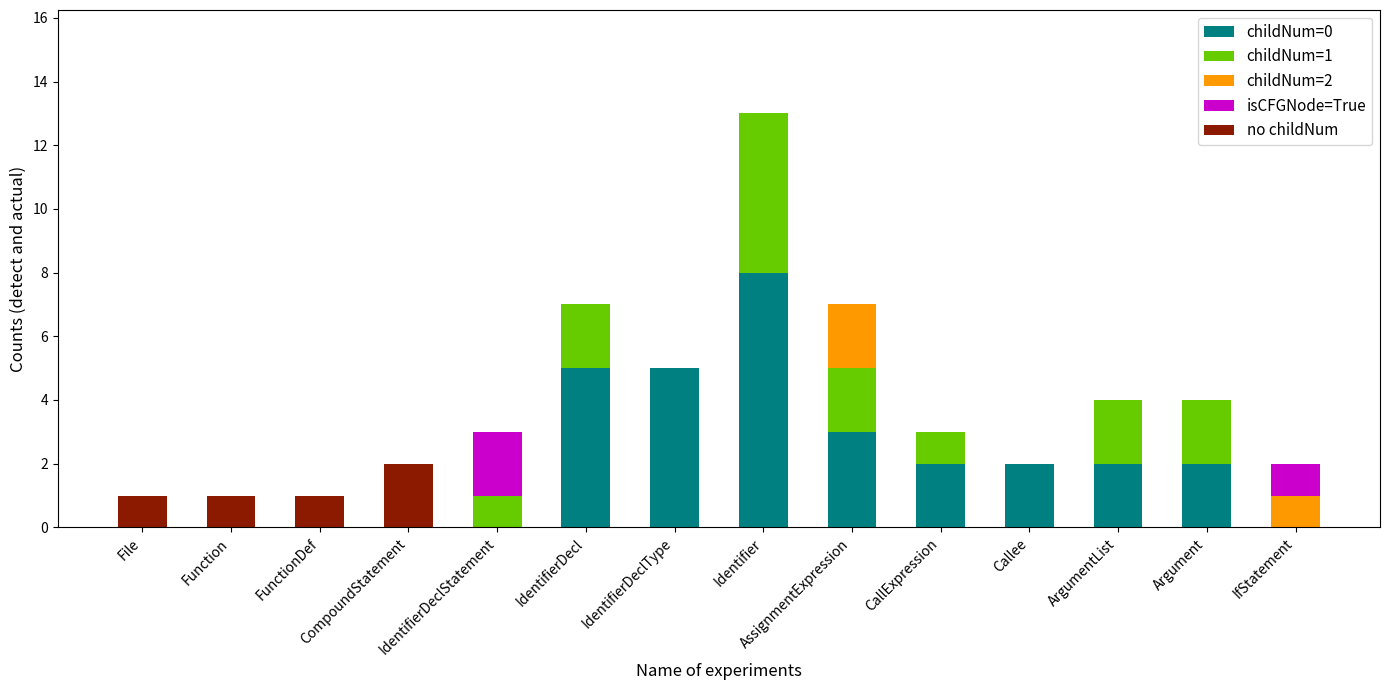

Which category has the highest value in the childNum=0 series?

Identifier